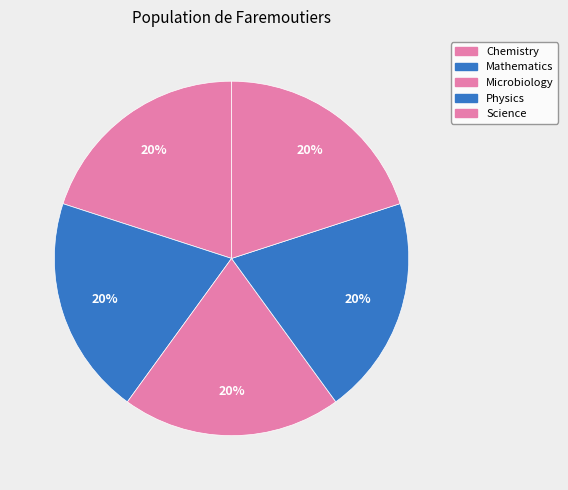

To the nearest percent, what is the average slice percentage?

20%